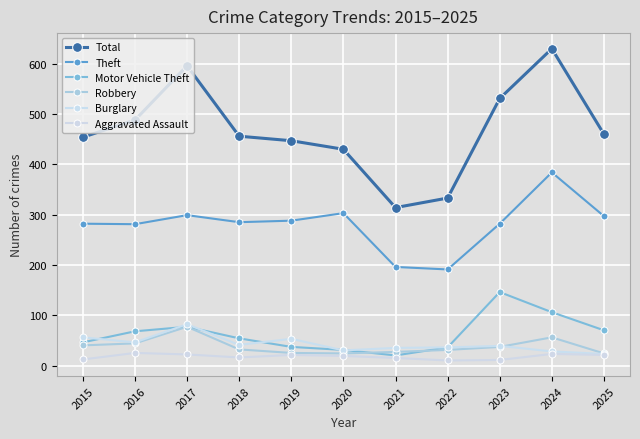

Reading left to right, extract all data points from this chart.

Total: 2015=454	2016=488	2017=596	2018=456	2019=447	2020=430	2021=314	2022=333	2023=531	2024=630	2025=460
Theft: 2015=282	2016=281	2017=299	2018=285	2019=288	2020=303	2021=196	2022=191	2023=282	2024=384	2025=297
Motor Vehicle Theft: 2015=46	2016=68	2017=77	2018=54	2019=37	2020=31	2021=20	2022=36	2023=146	2024=106	2025=70
Robbery: 2015=40	2016=44	2017=77	2018=32	2019=25	2020=24	2021=27	2022=31	2023=37	2024=56	2025=24
Burglary: 2015=56	2016=46	2017=82	2018=41	2019=53	2020=30	2021=35	2022=36	2023=39	2024=28	2025=23
Aggravated Assault: 2015=12	2016=25	2017=22	2018=16	2019=21	2020=19	2021=15	2022=10	2023=11	2024=23	2025=21